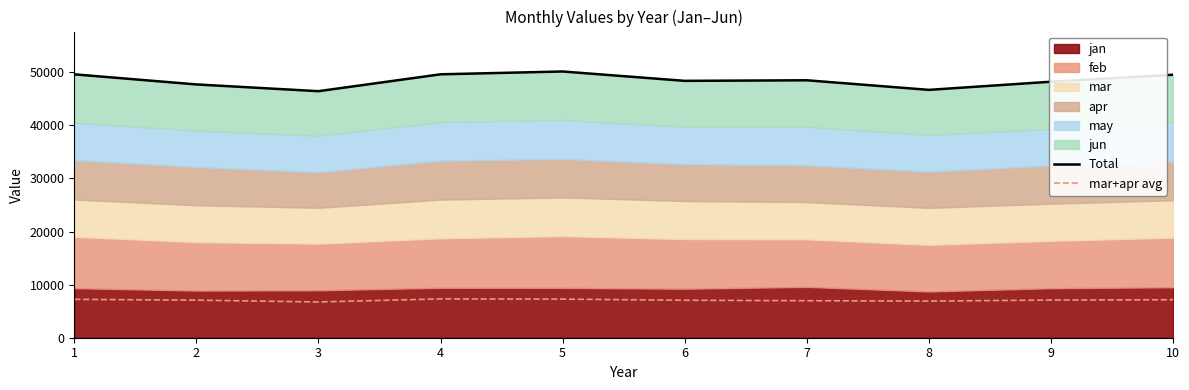

True or false: Total has a value of 49596.3 at 1.

True